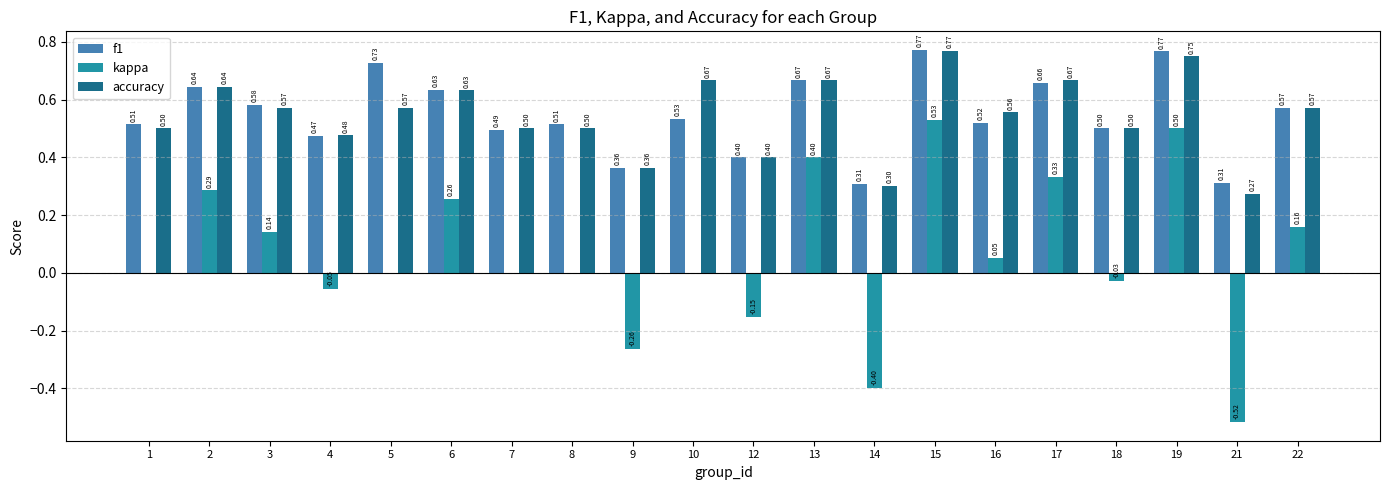

What is the sum of the accuracy values at 19 and 9?

1.1